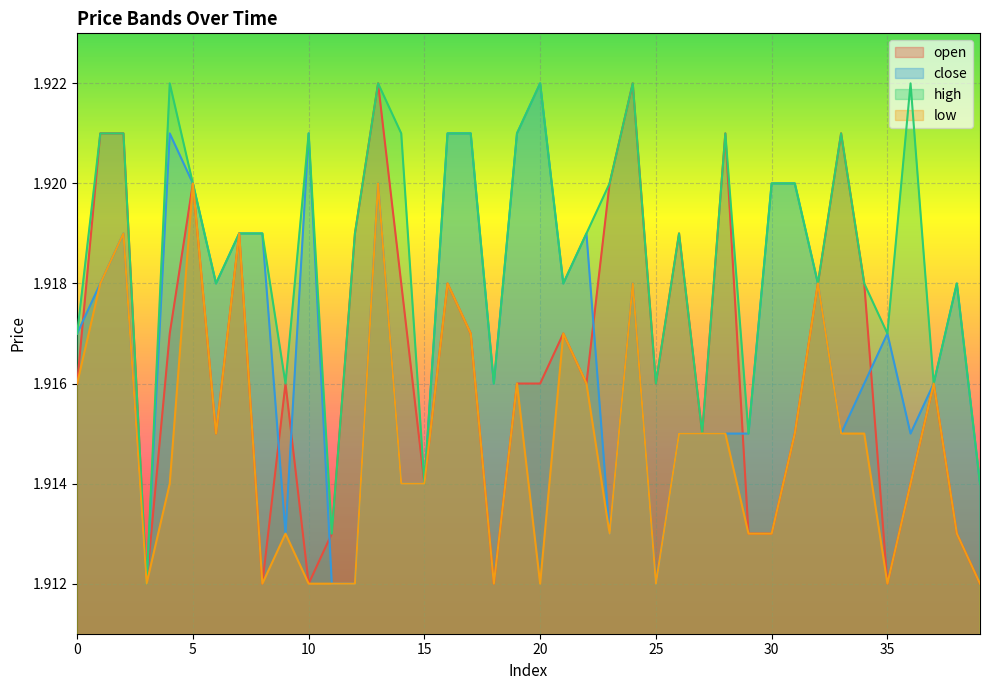

True or false: low and high intersect in this chart.

False